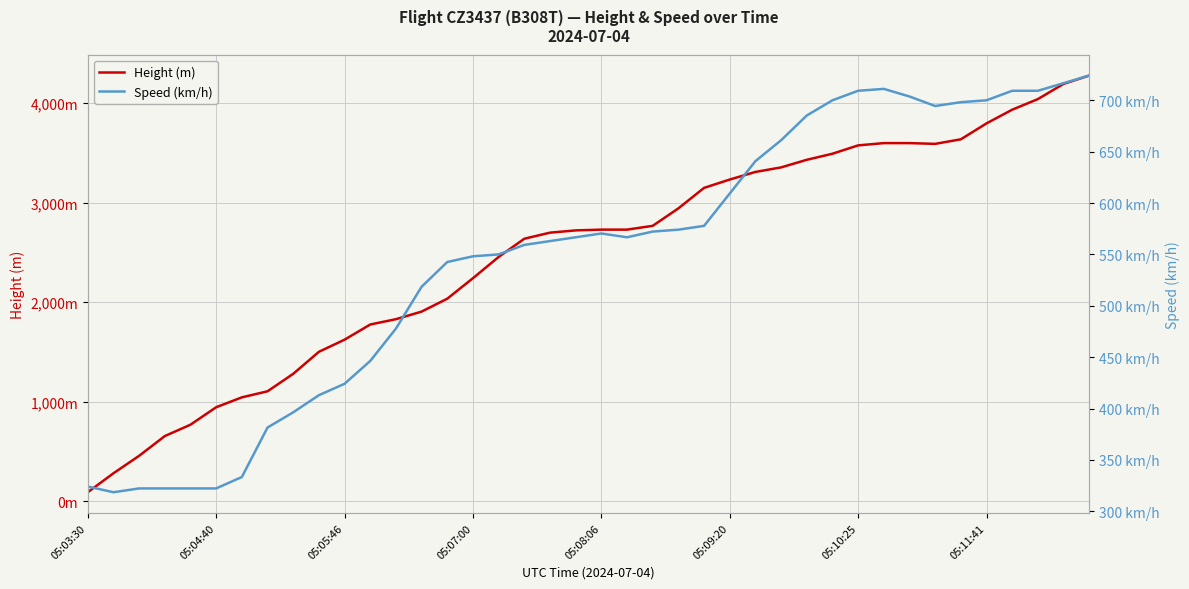

What is the minimum value for Height (m)?

91.4